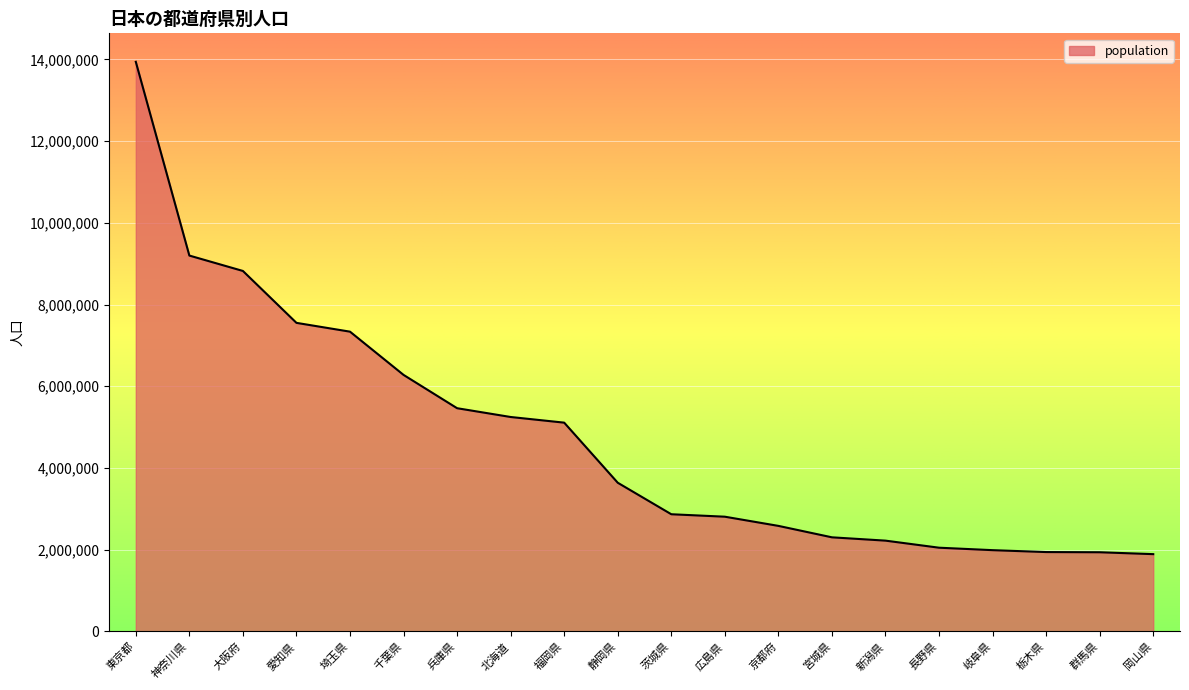

The value at 長野県 is 2894134. True or false?

False